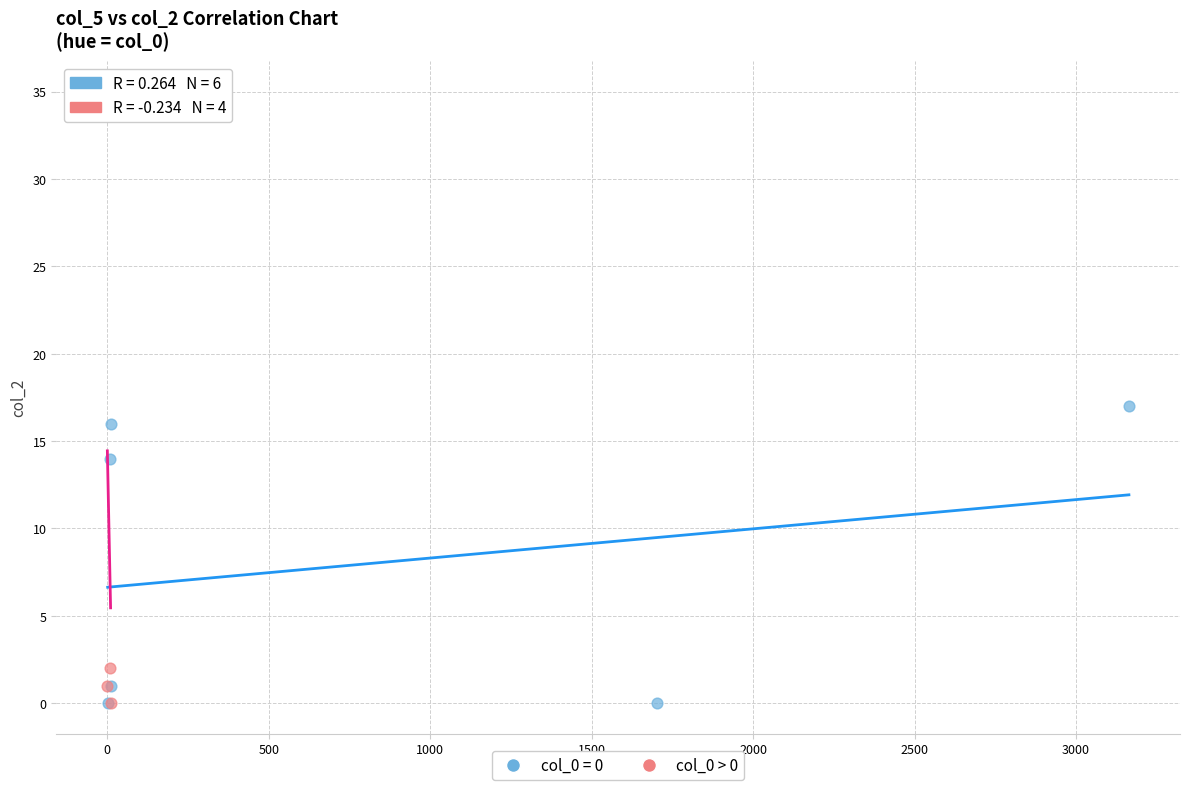

Which series has the widest spread of Y values?

col_0 > 0